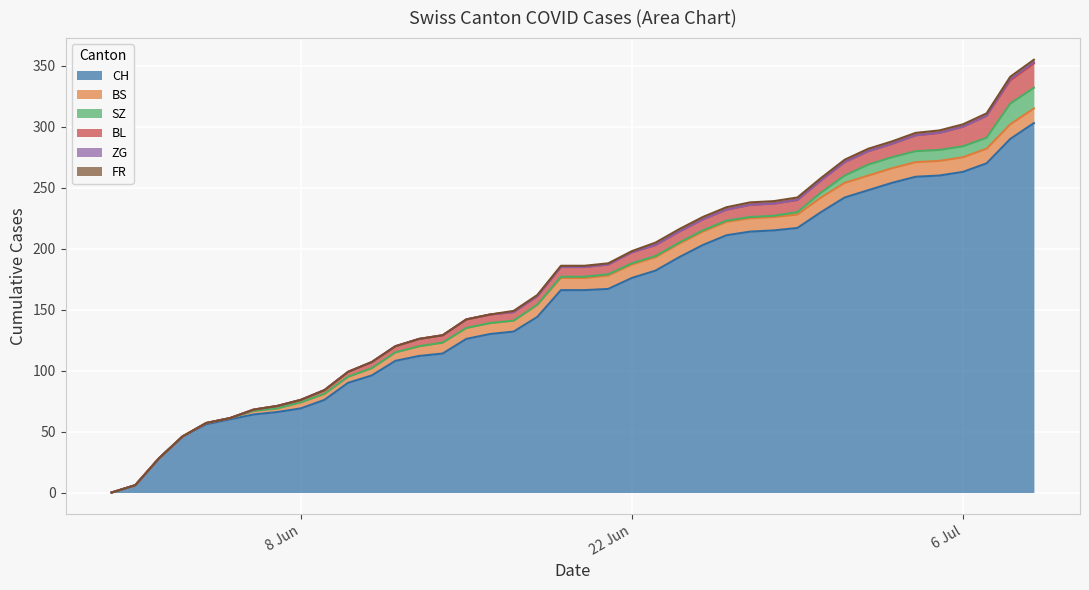

True or false: FR and SZ cross at least once.

False